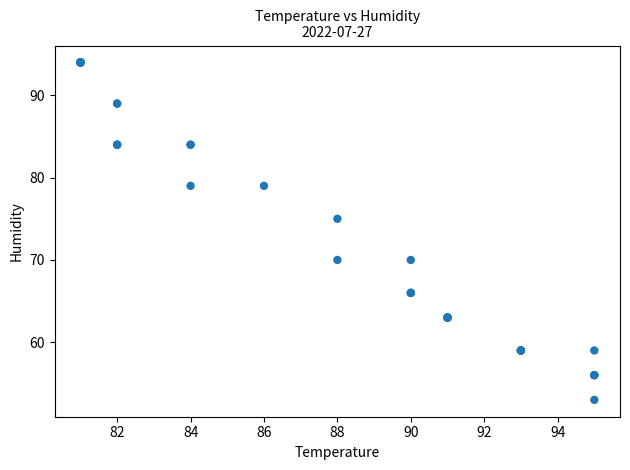

What Y value in the scatter plot is closest to 73?

75